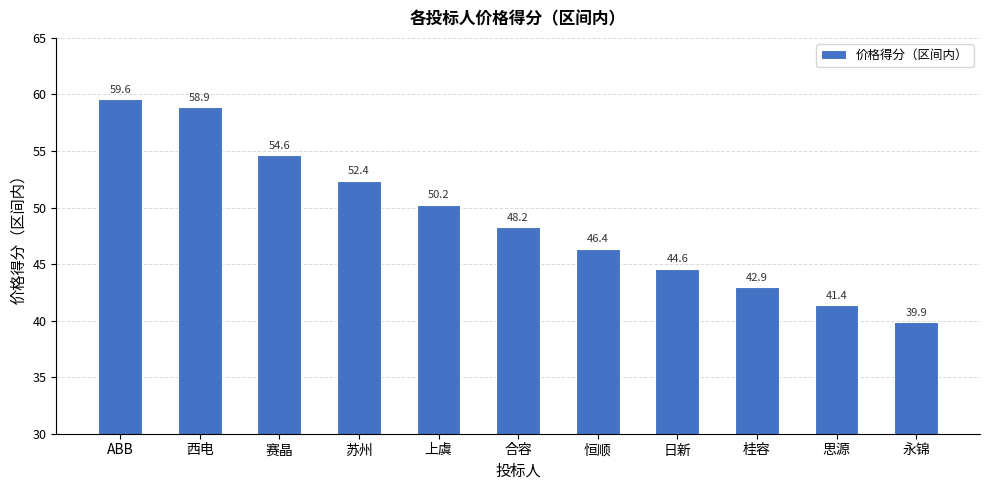

Where is the data nearest to the value 49?

合容